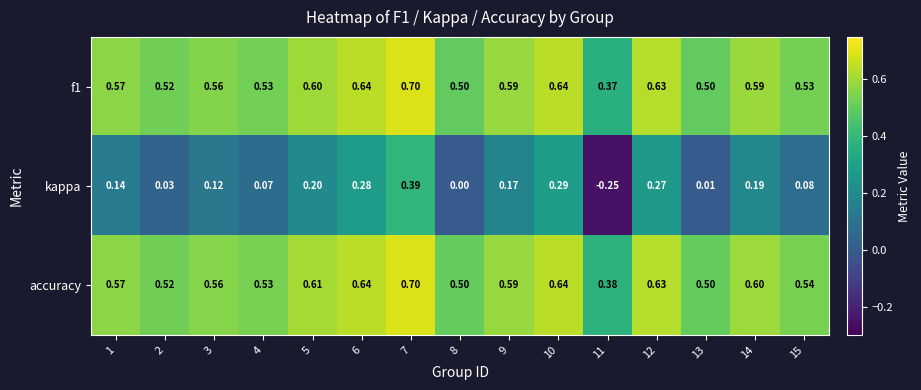

Between 3 and 11, which series saw the biggest shift?

kappa